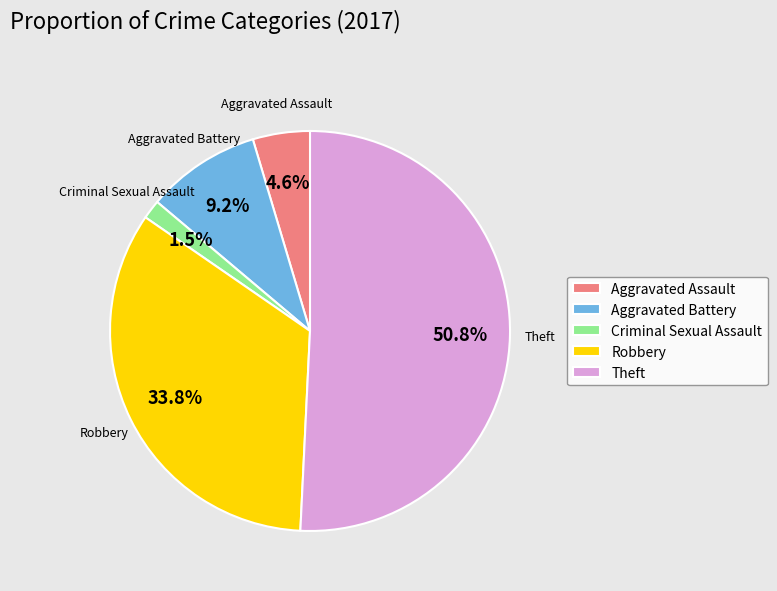

The Aggravated Battery slice represents 9% of the pie. True or false?

True